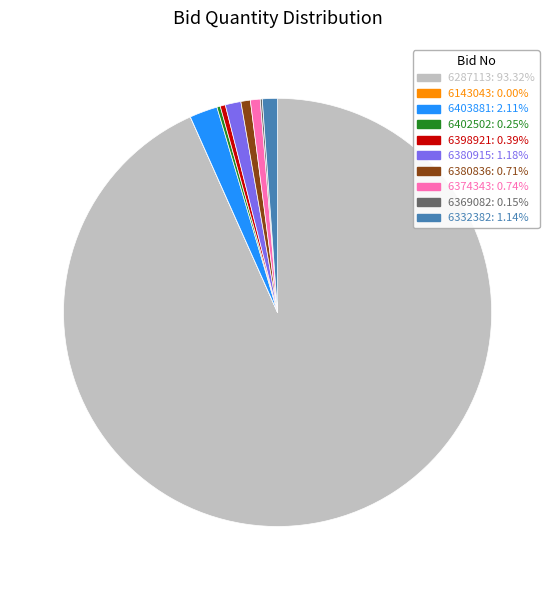

Combined, do 6287113: 93.32% and 6380915: 1.18% account for over 50%?

Yes